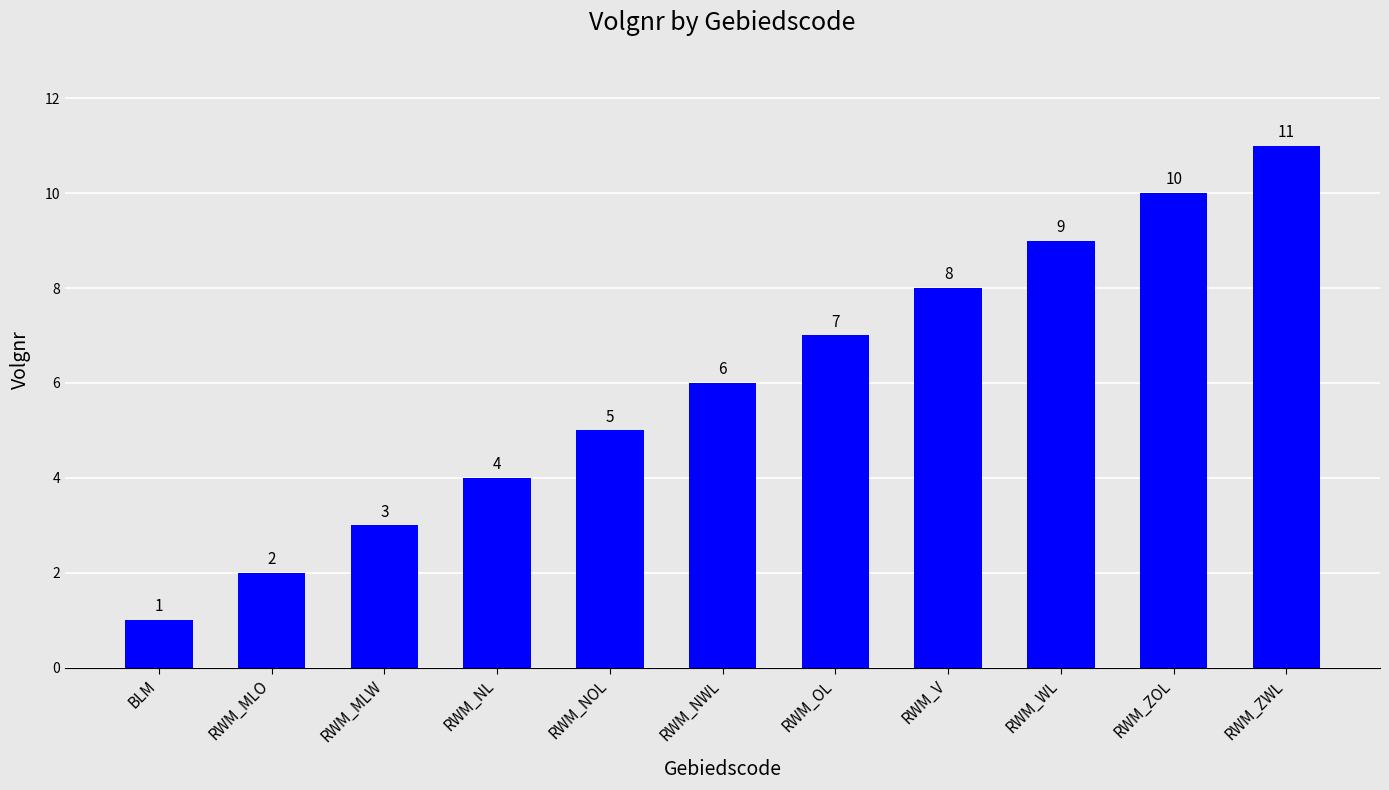

True or false: the data shows 3 at RWM_MLW.

True